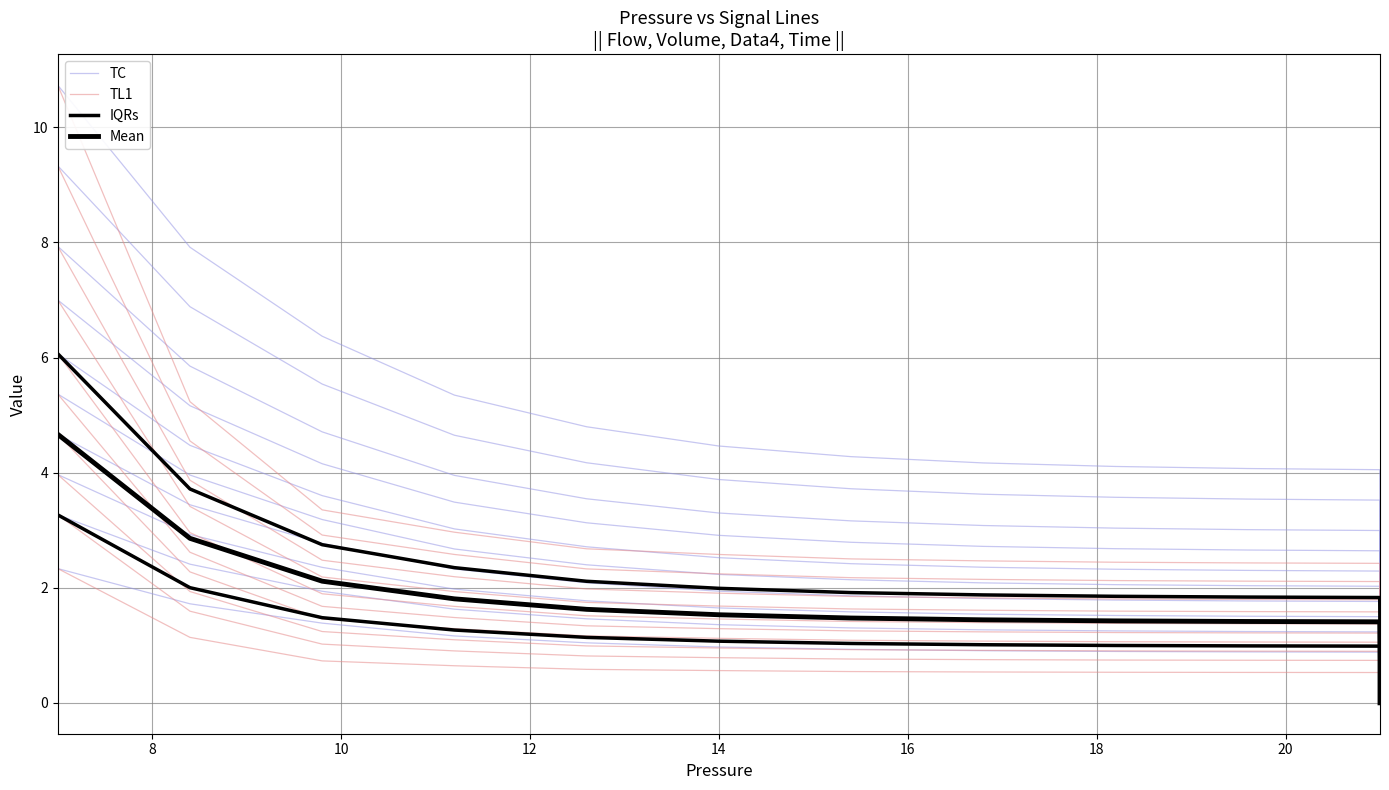

Is it true that TC equals 0.0 at 33?

False